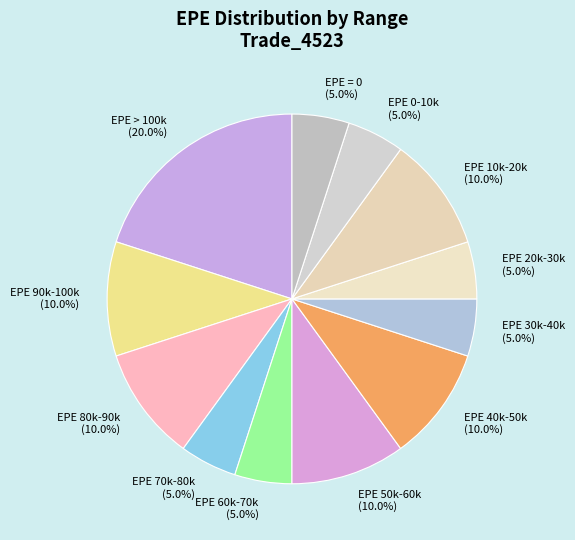

What is the ratio of the value at EPE 80k-90k (10.0%) to the value at EPE > 100k (20.0%)?

0.5